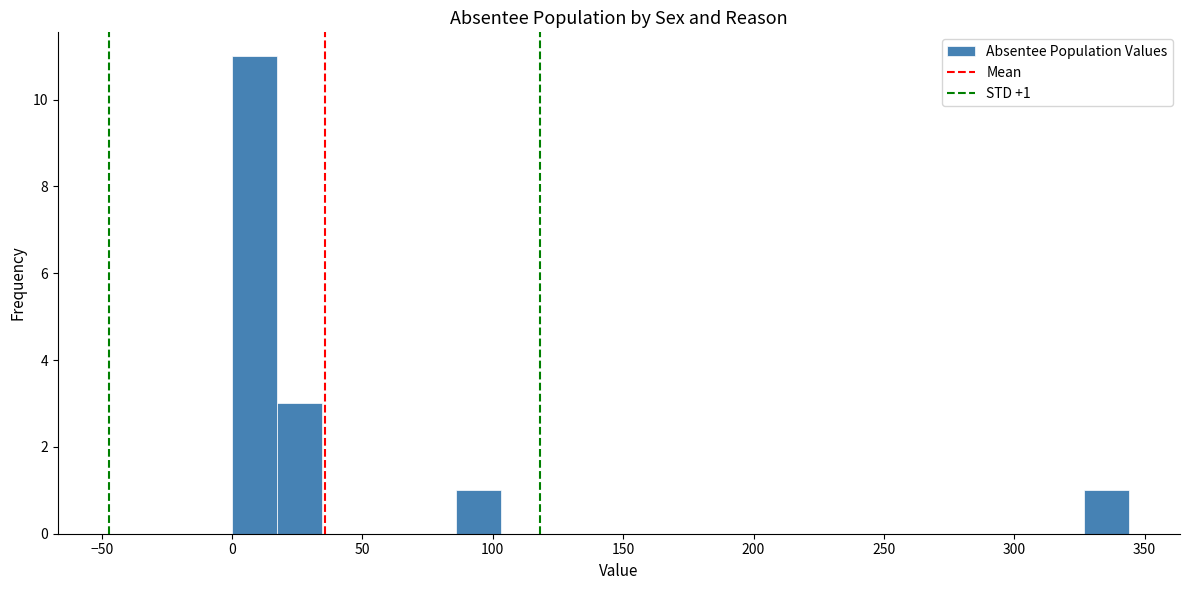

Read against the x-axis, roughly where is the centre of the tallest bar?

10